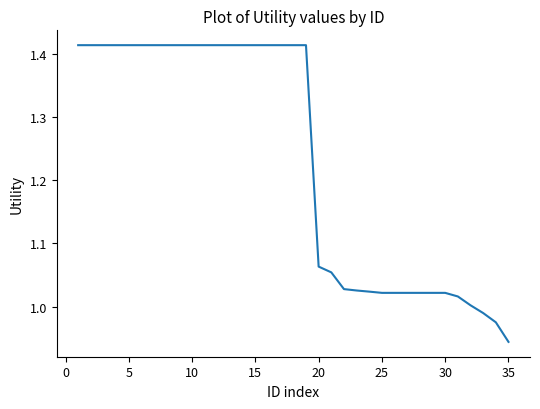

What is the sum of all values?

43.1